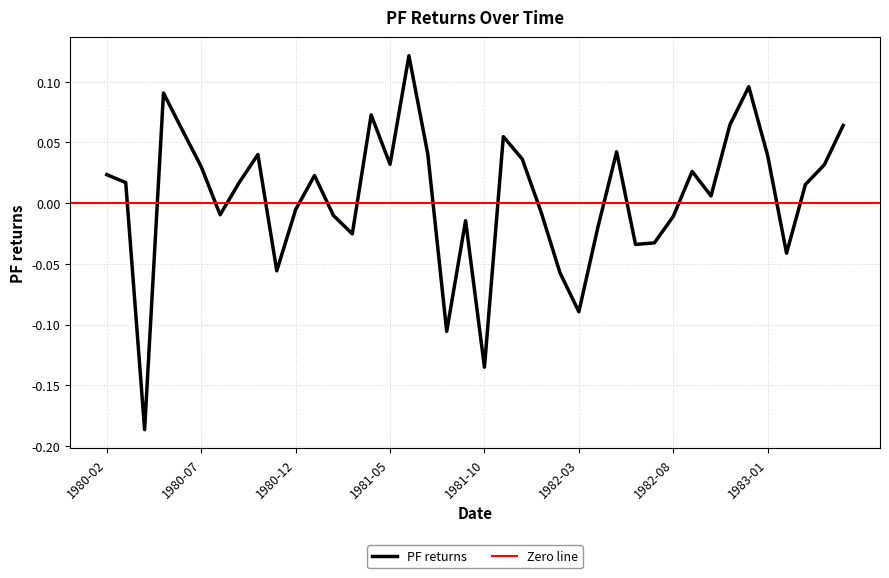

What is the minimum value shown in the chart?

-0.2